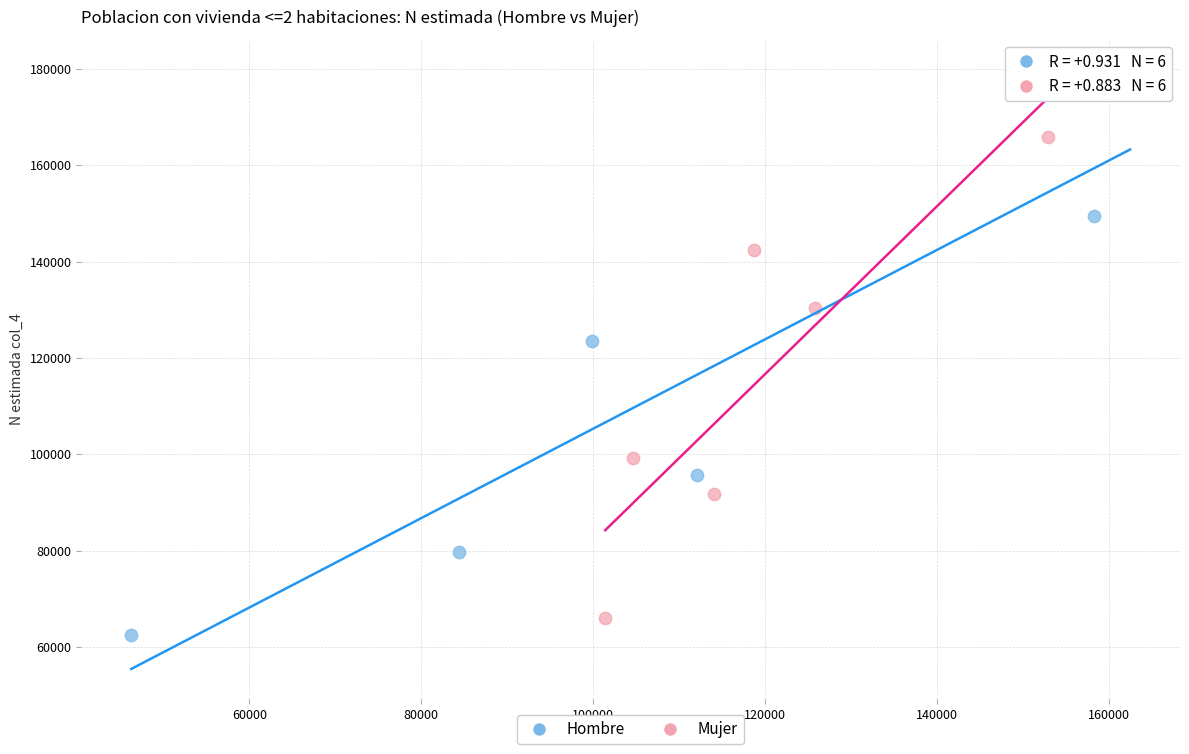

What are all the series names shown in the legend?

Hombre, Mujer